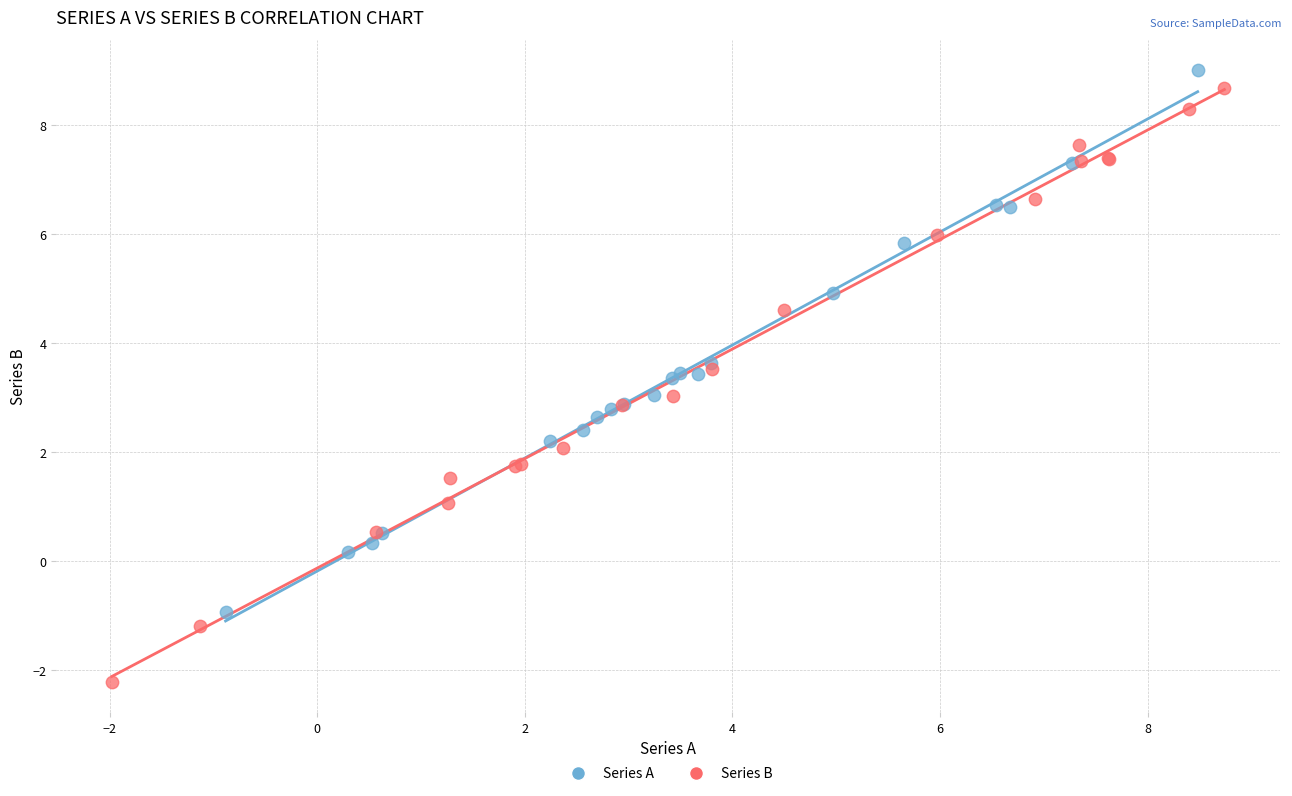

Which series has the widest spread of Y values?

Series B